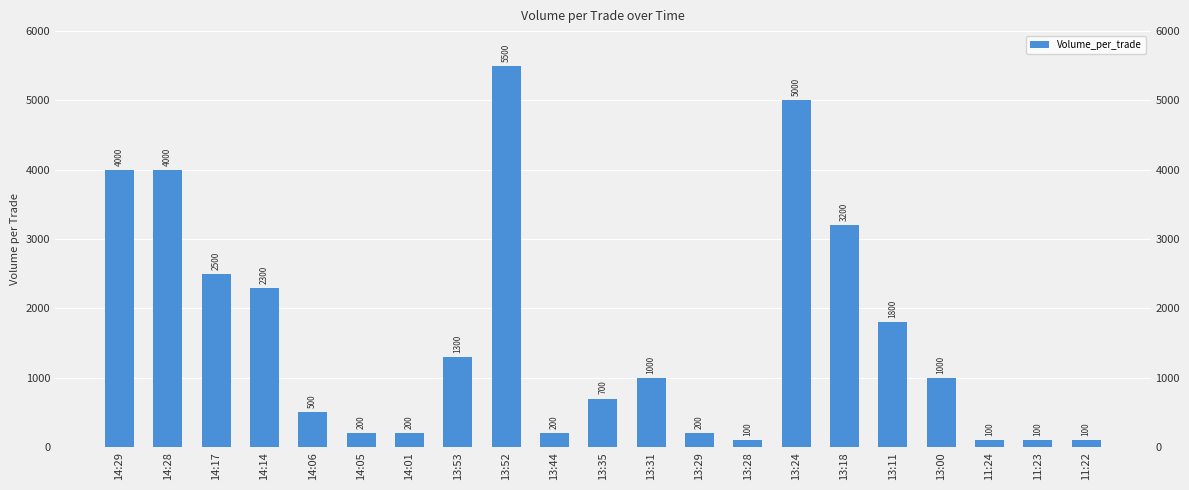

Is it true that the value at 14:14 is 3422?

False